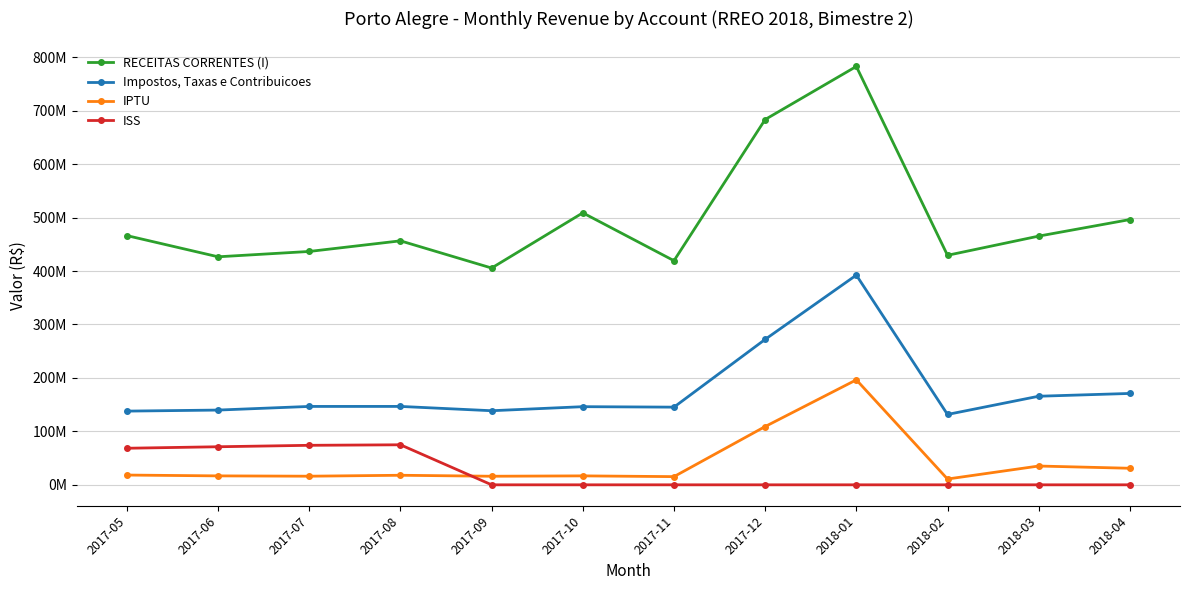

True or false: RECEITAS CORRENTES (I) has more than 1 points higher than both neighbors.

True